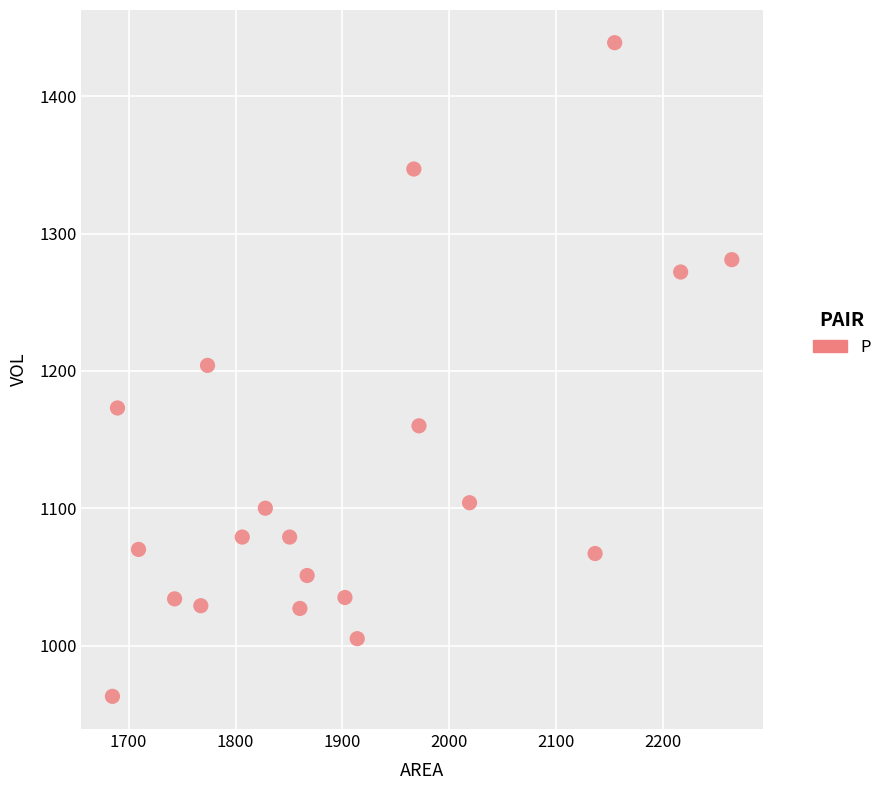

What is the range of Y values (max minus min)?

476